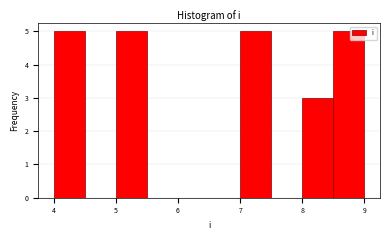

Reading left to right, transcribe this chart: for each bar, give the range it covers on the x-axis and its height. The values are not printed on the chart, so give them approximately, as read against the axis.

4.0 to 4.5: 5
4.5 to 5.0: 0
5.0 to 5.5: 5
5.5 to 6.0: 0
6.0 to 6.5: 0
6.5 to 7.0: 0
7.0 to 7.5: 5
7.5 to 8.0: 0
8.0 to 8.5: 3
8.5 to 9.0: 5